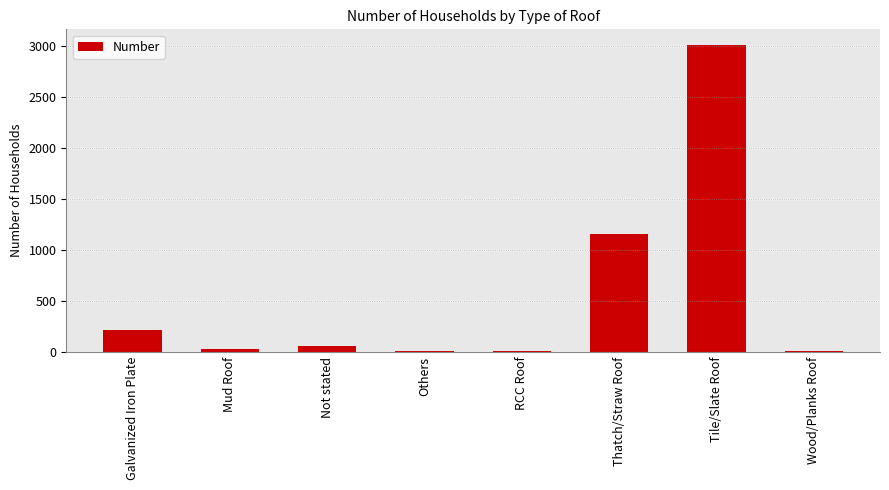

Does the chart contain stacked bars?

No